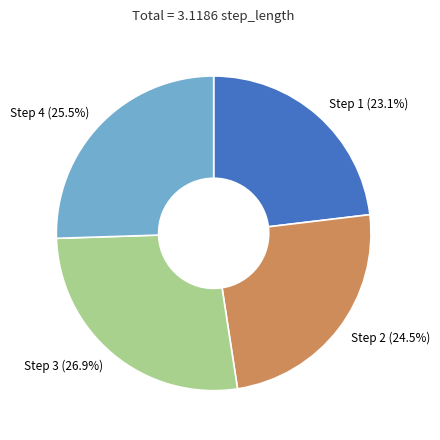

What is the largest slice in the pie chart?

Step 3